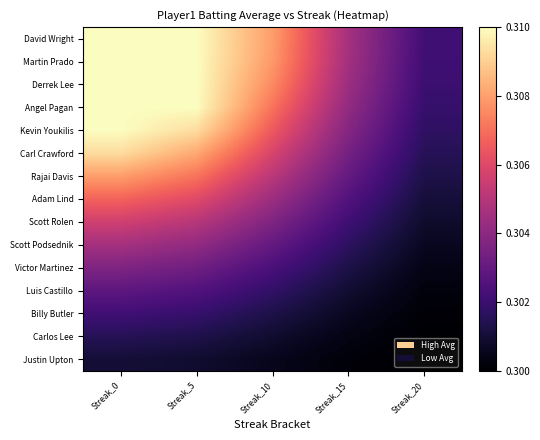

Reading left to right, what are all the values shown in this chart?

David Wright: Streak_0=0.3	Streak_5=0.3	Streak_10=0.3	Streak_15=0.3	Streak_20=0.3
Martin Prado: Streak_0=0.3	Streak_5=0.3	Streak_10=0.3	Streak_15=0.3	Streak_20=0.3
Derrek Lee: Streak_0=0.3	Streak_5=0.3	Streak_10=0.3	Streak_15=0.3	Streak_20=0.3
Angel Pagan: Streak_0=0.3	Streak_5=0.3	Streak_10=0.3	Streak_15=0.3	Streak_20=0.3
Kevin Youkilis: Streak_0=0.3	Streak_5=0.3	Streak_10=0.3	Streak_15=0.3	Streak_20=0.3
Carl Crawford: Streak_0=0.3	Streak_5=0.3	Streak_10=0.3	Streak_15=0.3	Streak_20=0.3
Rajai Davis: Streak_0=0.3	Streak_5=0.3	Streak_10=0.3	Streak_15=0.3	Streak_20=0.3
Adam Lind: Streak_0=0.3	Streak_5=0.3	Streak_10=0.3	Streak_15=0.3	Streak_20=0.3
Scott Rolen: Streak_0=0.3	Streak_5=0.3	Streak_10=0.3	Streak_15=0.3	Streak_20=0.3
Scott Podsednik: Streak_0=0.3	Streak_5=0.3	Streak_10=0.3	Streak_15=0.3	Streak_20=0.3
Victor Martinez: Streak_0=0.3	Streak_5=0.3	Streak_10=0.3	Streak_15=0.3	Streak_20=0.3
Luis Castillo: Streak_0=0.3	Streak_5=0.3	Streak_10=0.3	Streak_15=0.3	Streak_20=0.3
Billy Butler: Streak_0=0.3	Streak_5=0.3	Streak_10=0.3	Streak_15=0.3	Streak_20=0.3
Carlos Lee: Streak_0=0.3	Streak_5=0.3	Streak_10=0.3	Streak_15=0.3	Streak_20=0.3
Justin Upton: Streak_0=0.3	Streak_5=0.3	Streak_10=0.3	Streak_15=0.3	Streak_20=0.3